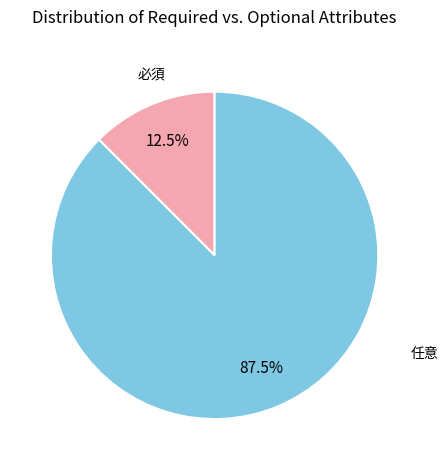

How many slices are in this pie chart?

2